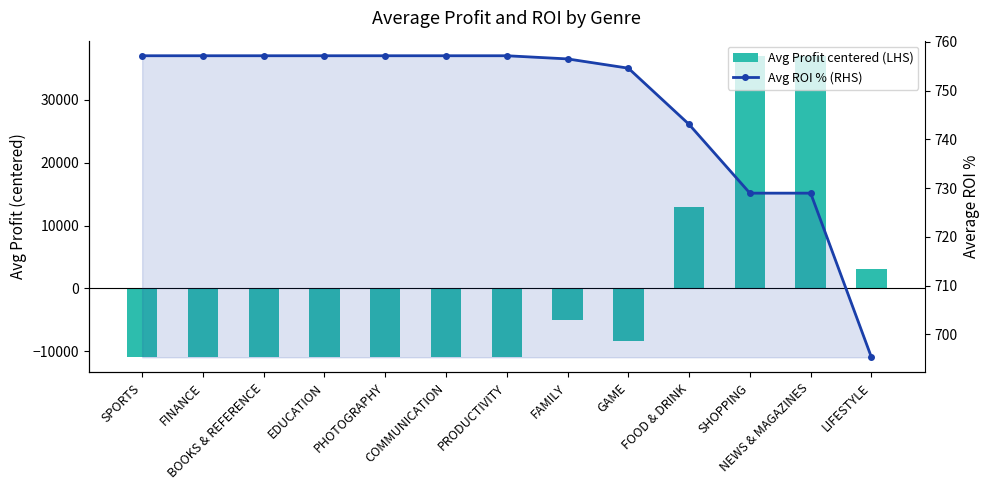

What is the difference between the maximum and second lowest values in the Avg ROI % (RHS) series?

28.2